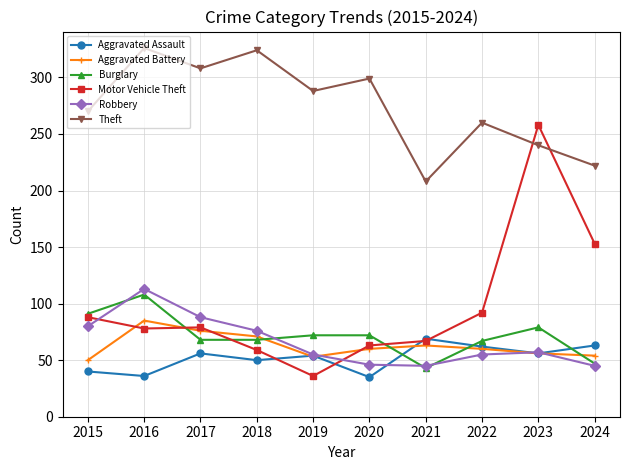

Which series has the largest total across all categories?

Theft